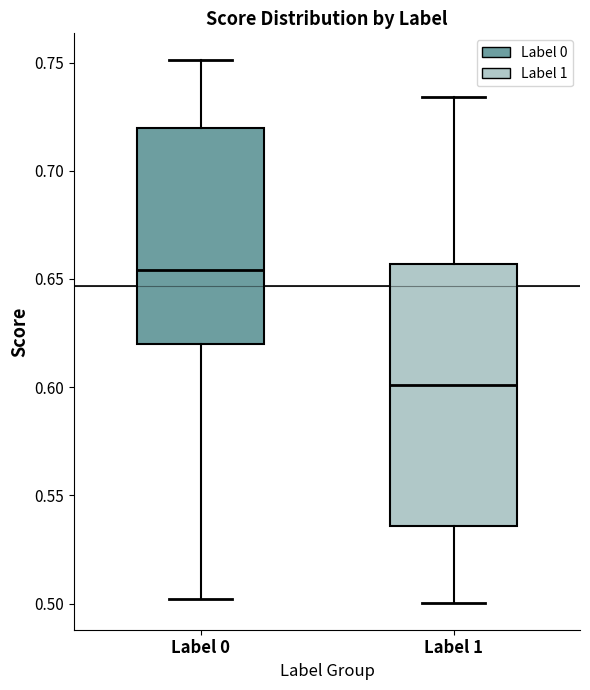

Where does the lower whisker of the box for Label 0 end on the y-axis? The values are not printed on the chart, so give them approximately, as read against the axis.

0.500